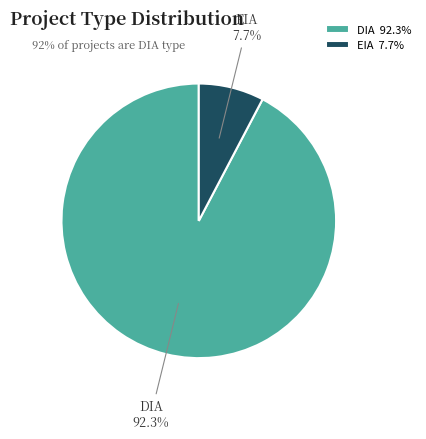

True or false: DIA accounts for 92% of the total.

True